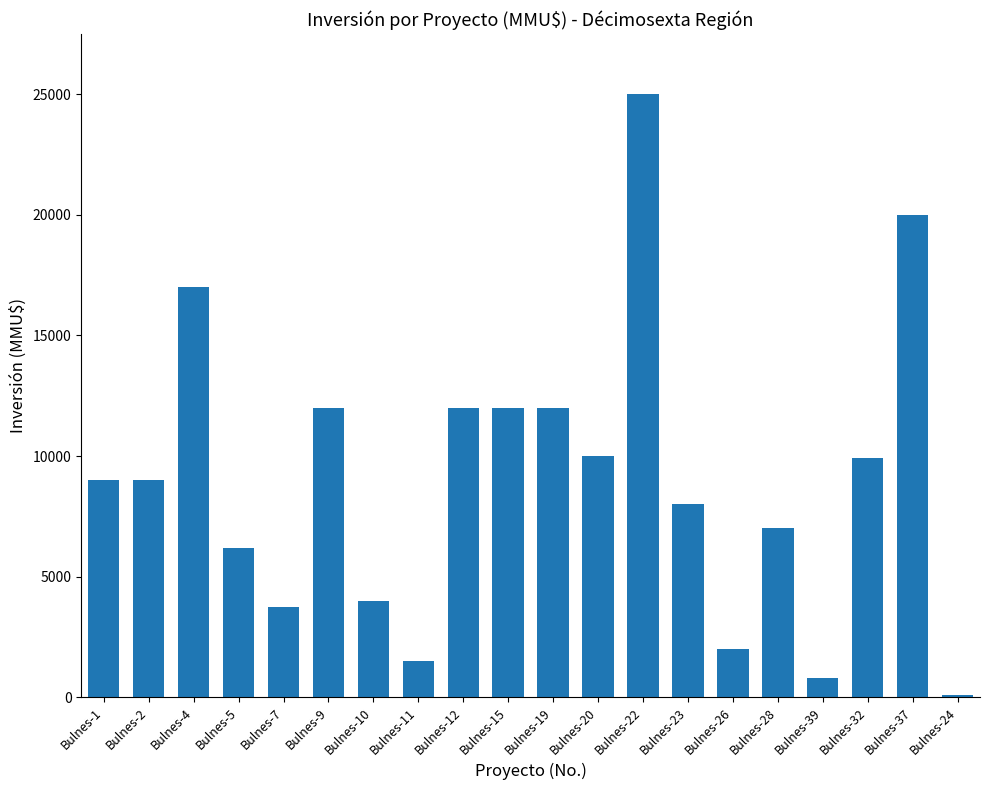

Approximately how many times larger is the value at Bulnes-4 compared to Bulnes-20?

1.7